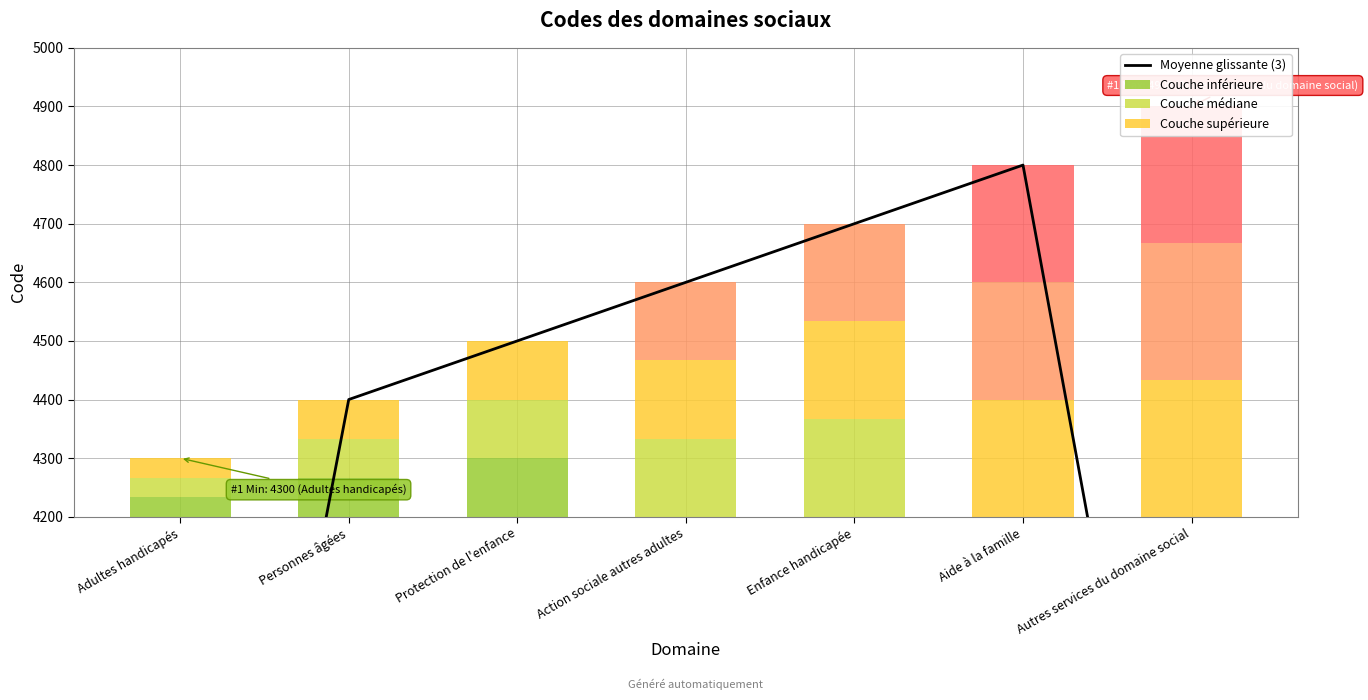

The value of Moyenne glissante (3) at Action sociale autres adultes is 1274.9. True or false?

False